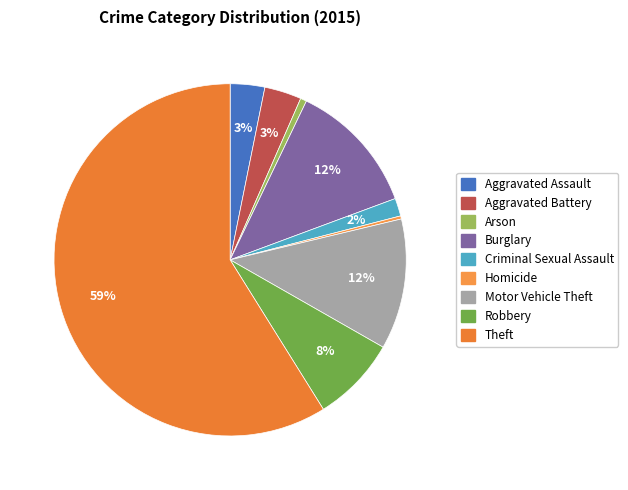

To the nearest percent, what is the average slice percentage?

11%